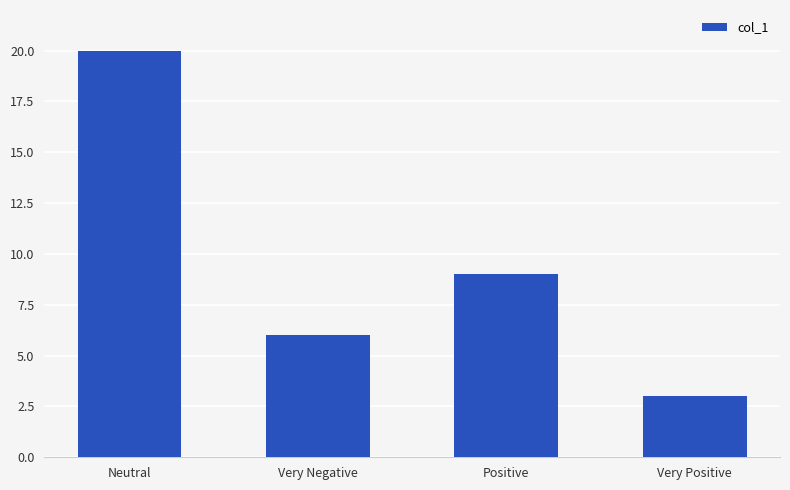

Reading left to right, what are all the values shown in this chart?

Neutral=20	Very Negative=6	Positive=9	Very Positive=3